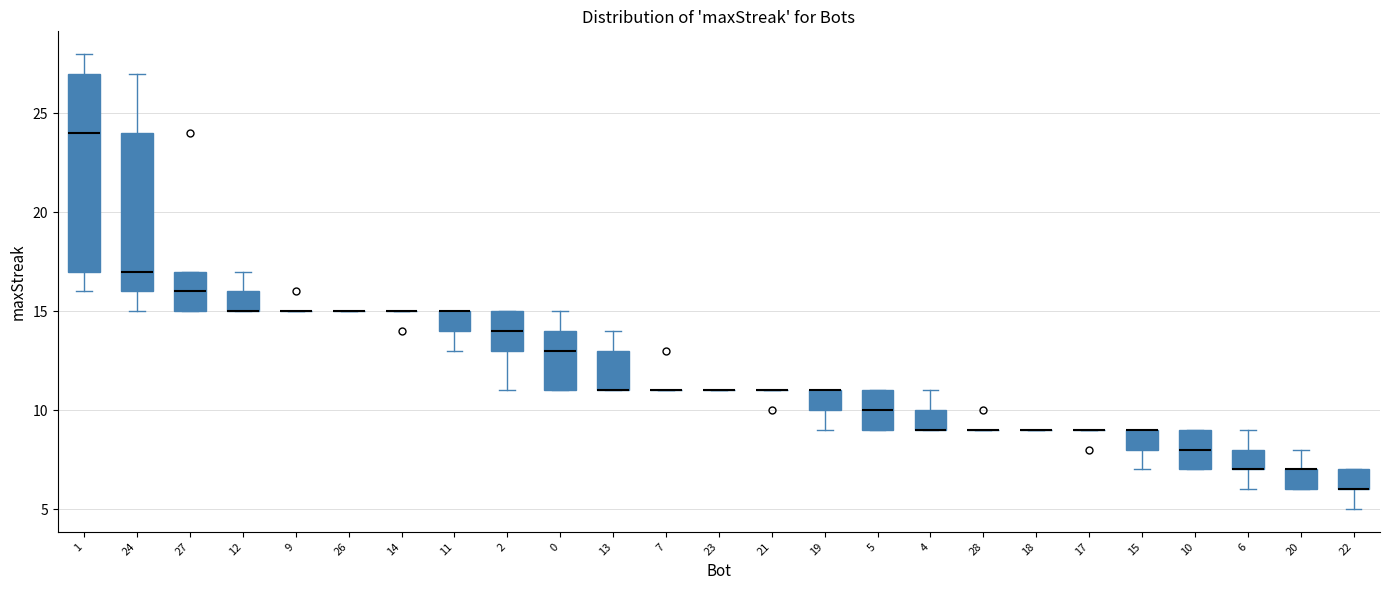

Where does the median line of the box at x = 1 sit on the y-axis? The values are not printed on the chart, so give them approximately, as read against the axis.

24